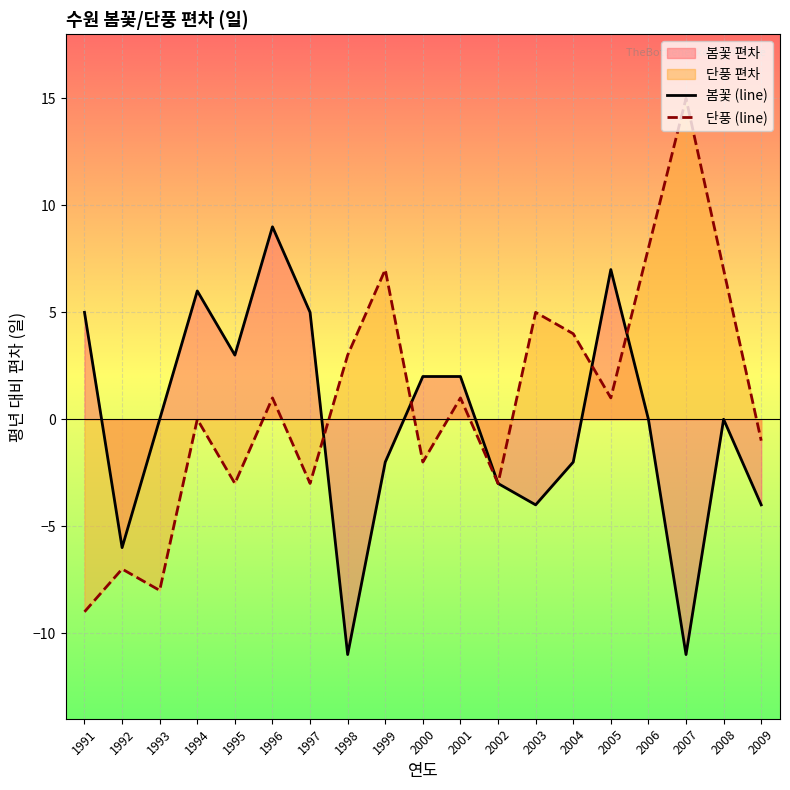

What is the value of the 봄꽃 (line) point at the 2nd from the left?

-6